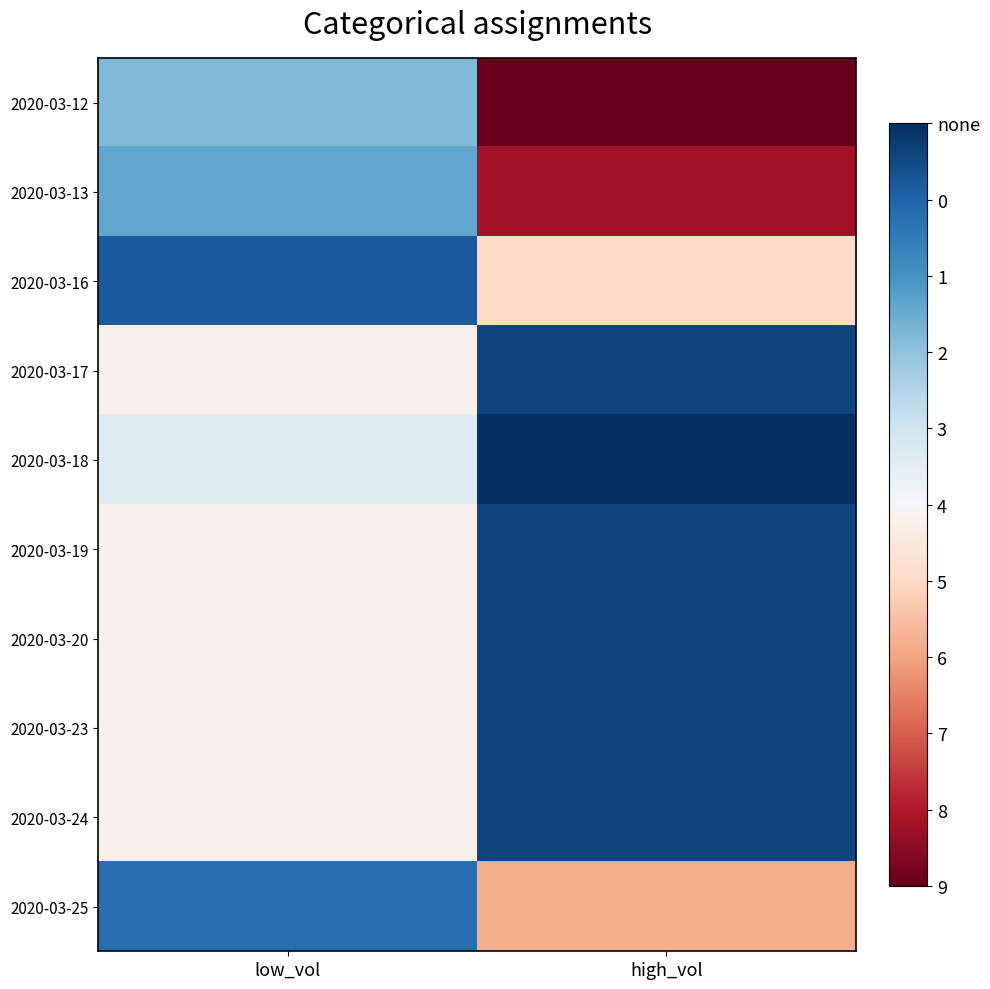

Which series changed the most between low_vol and high_vol?

2020-03-12